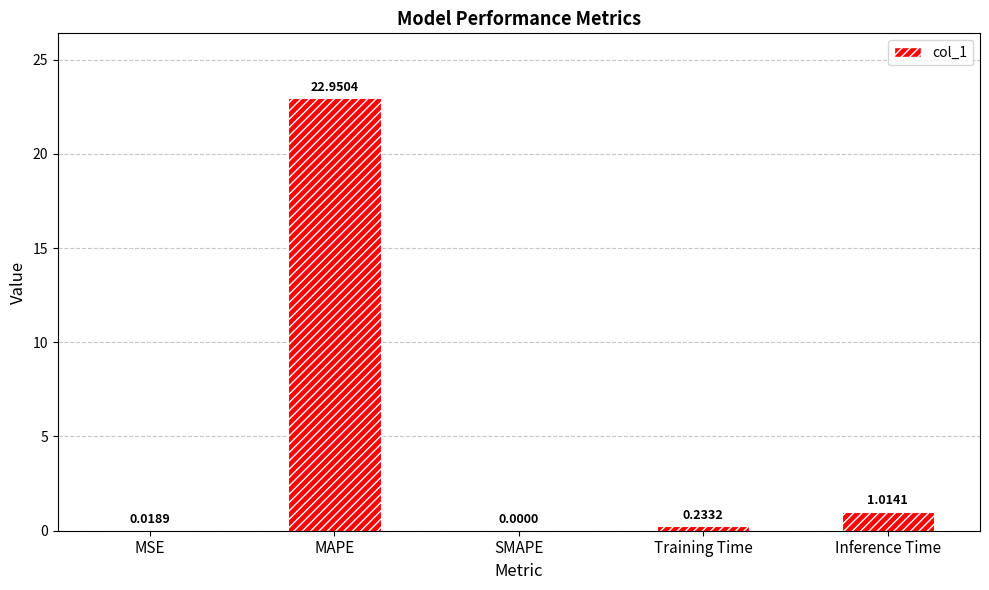

Where is the data nearest to the value 11?

Inference Time